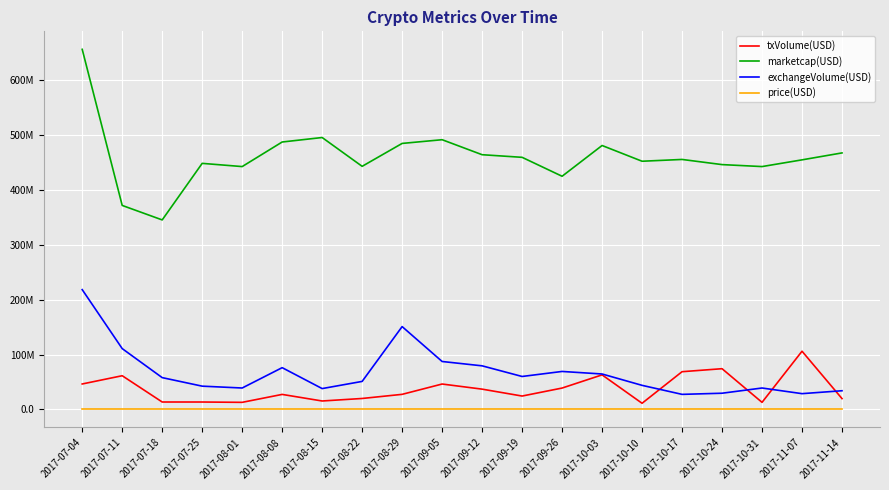

At how many categories does at least one series exceed 97626032?

20